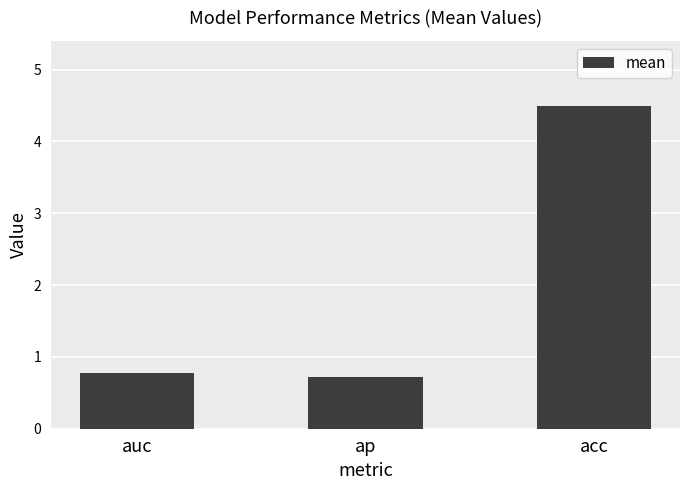

What is the change in value from ap to acc?

+3.8